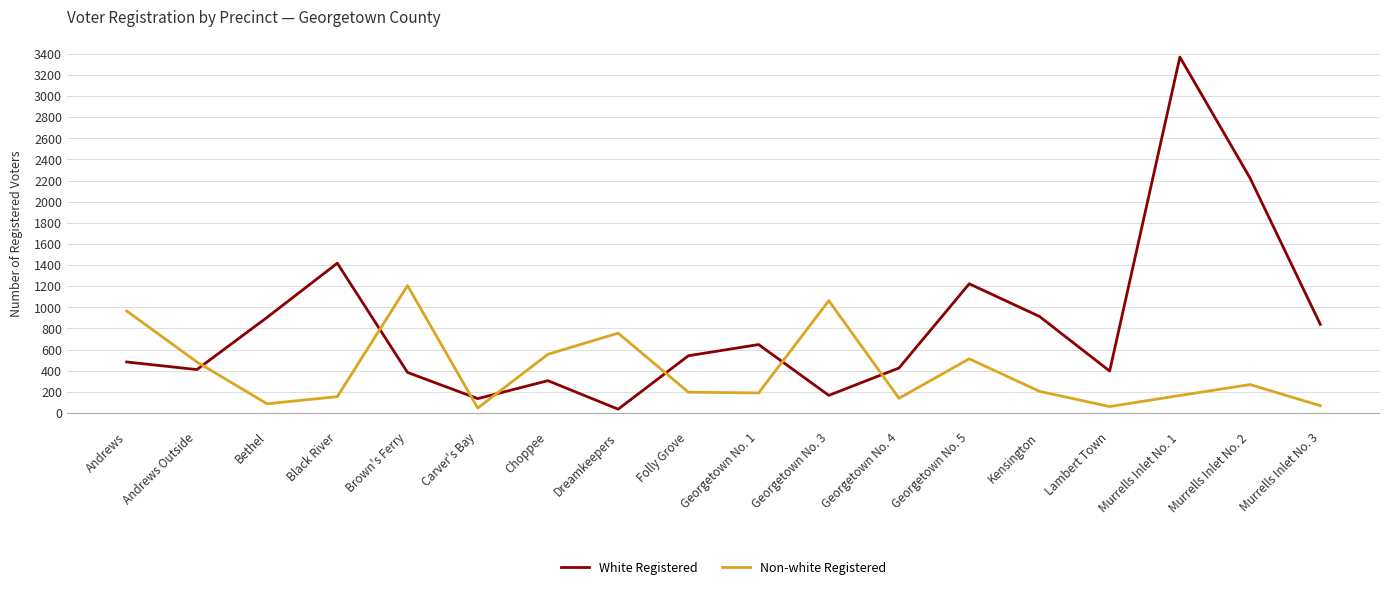

Rank the series at Murrells Inlet No. 3 from lowest to highest value.

Non-white Registered, White Registered